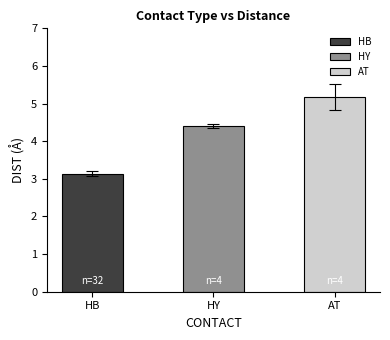

What position from the left is HB?

1